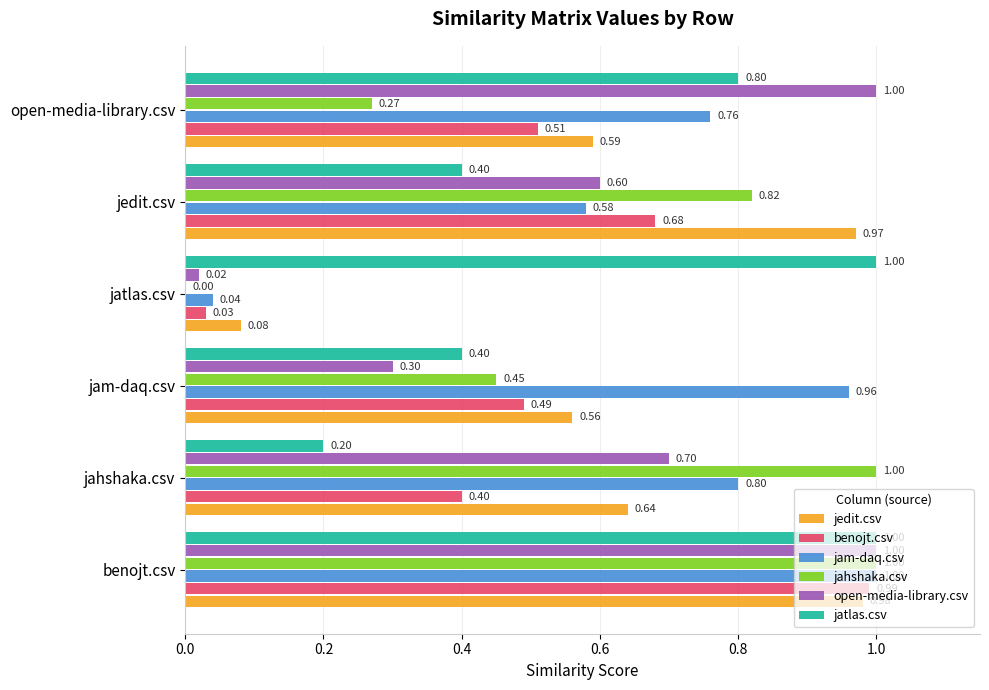

What is the average value of the jatlas.csv series?

0.6